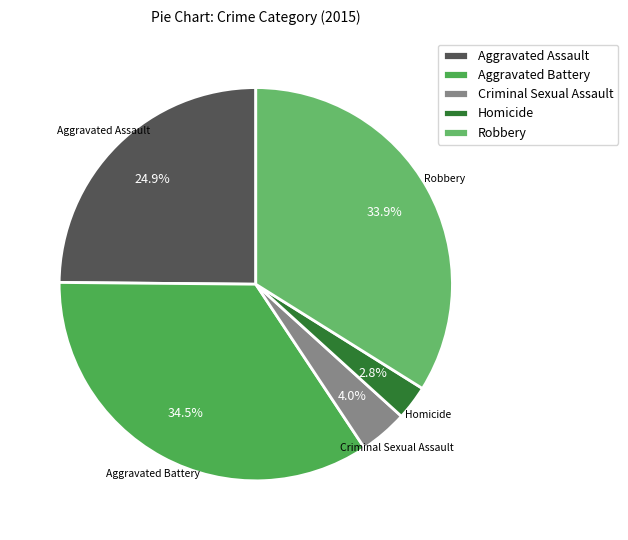

Does Robbery represent more than half of the total?

No